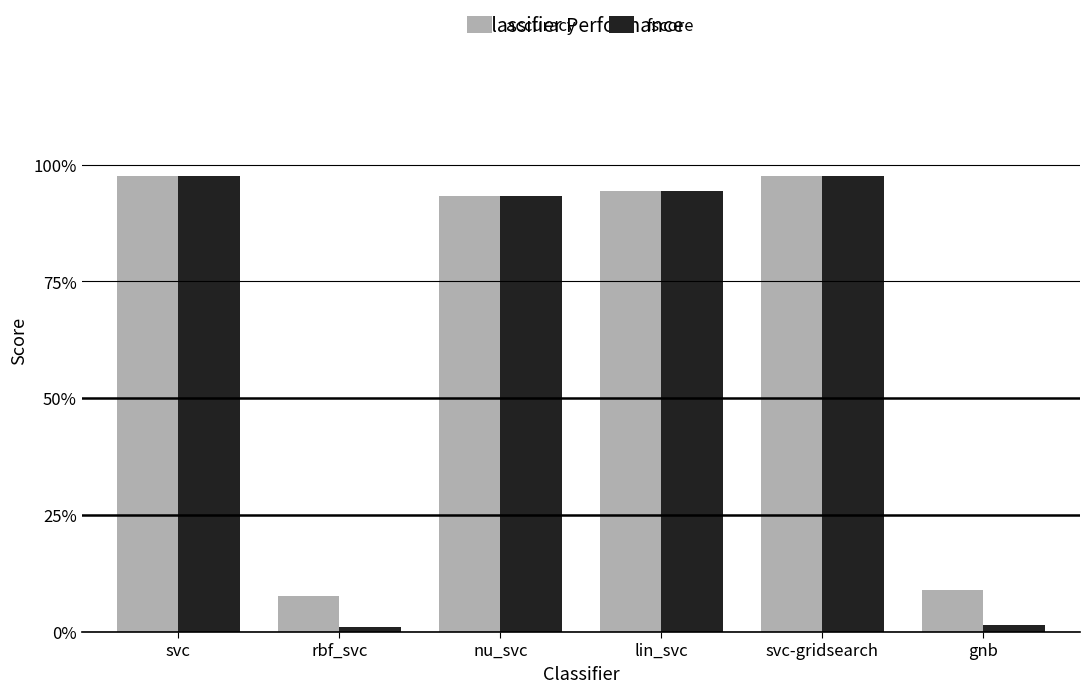

What are all the series names shown in the legend?

accuracy, fscore